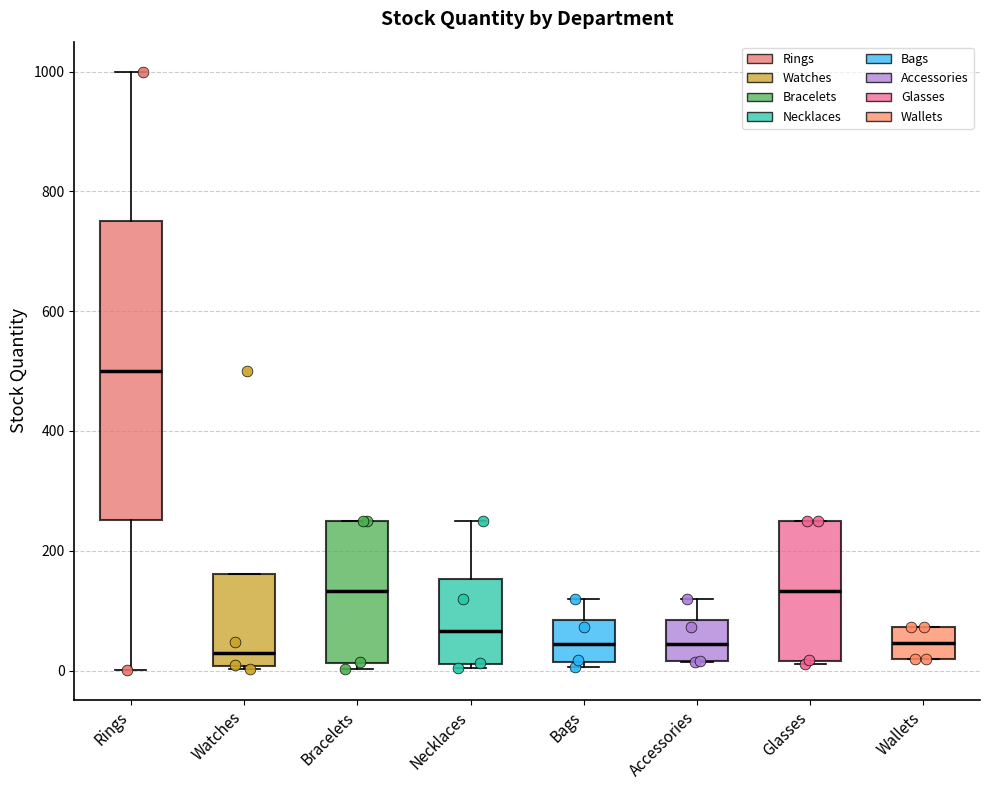

Reading left to right, transcribe this box plot: for each box, give where its median line is, the range the box spans, and where its two whiskers end, as read against the y-axis. The values are not printed on the chart, so give them approximately, as read against the axis.

Rings: median 500, box 260 to 760, whiskers 0 to 1000
Watches: median 20, box 0 to 160, whiskers 0 to 160
Bracelets: median 140, box 20 to 260, whiskers 0 to 260
Necklaces: median 60, box 20 to 160, whiskers 0 to 260
Bags: median 40, box 20 to 80, whiskers 0 to 120
Accessories: median 40, box 20 to 80, whiskers 20 to 120
Glasses: median 140, box 20 to 260, whiskers 20 to 260
Wallets: median 40, box 20 to 80, whiskers 20 to 80